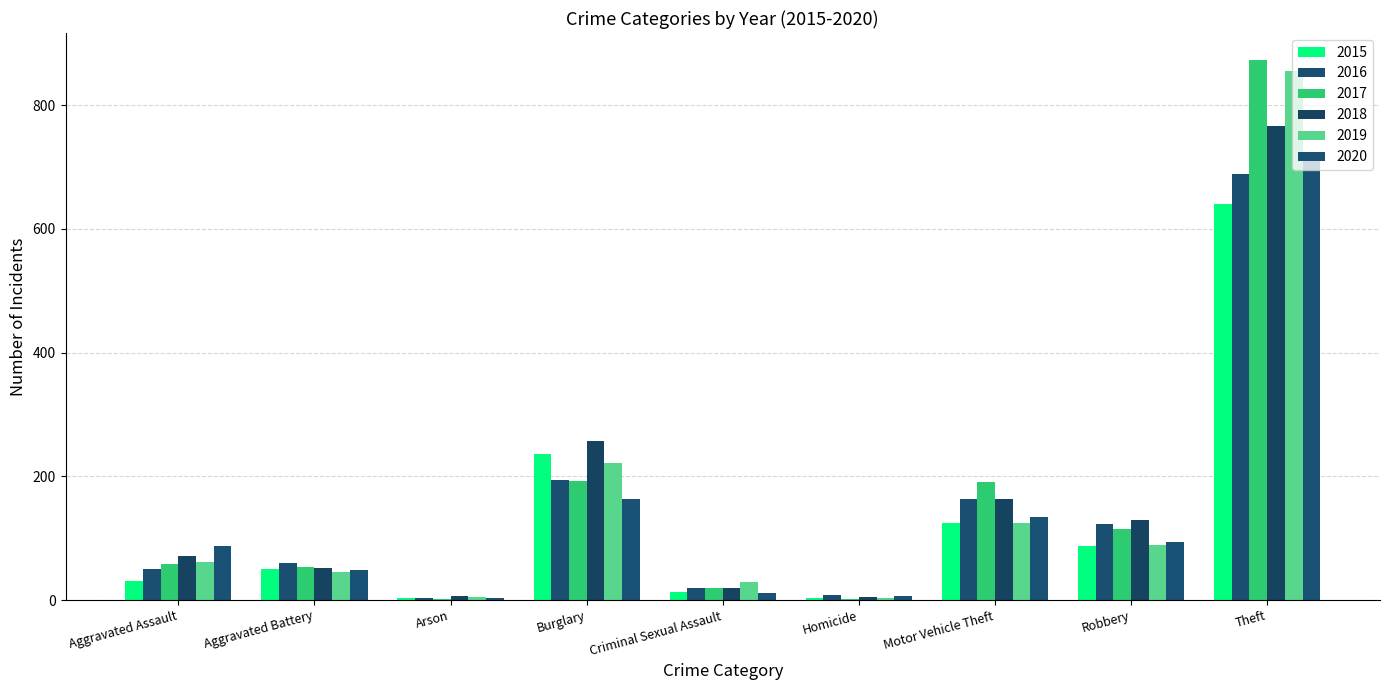

What are all the series names shown in the legend?

2015, 2016, 2017, 2018, 2019, 2020